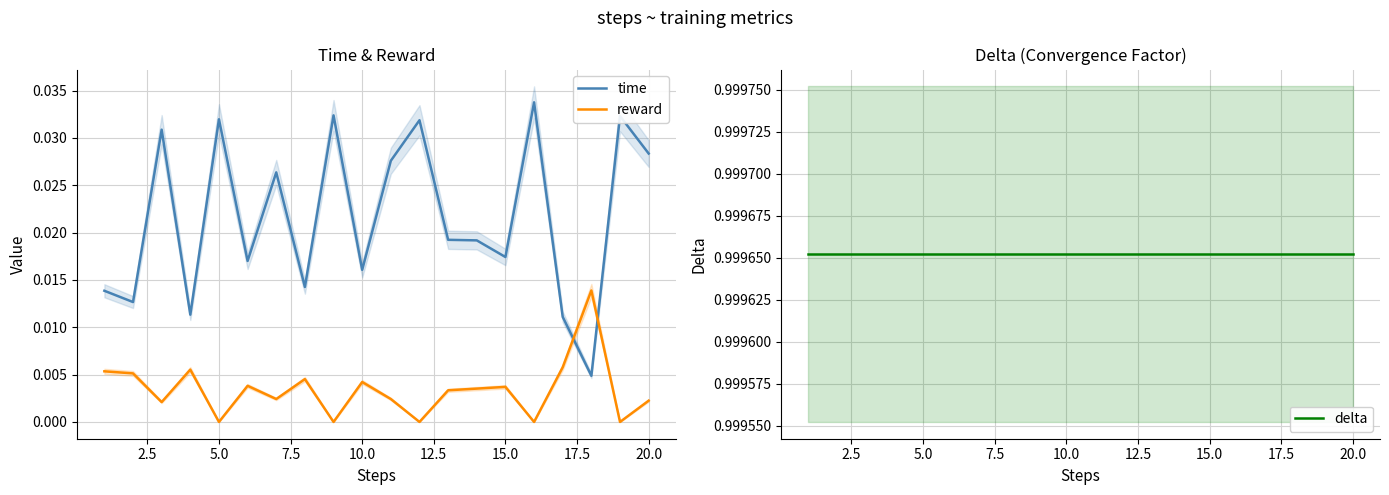

What is the minimum value for delta?

1.0